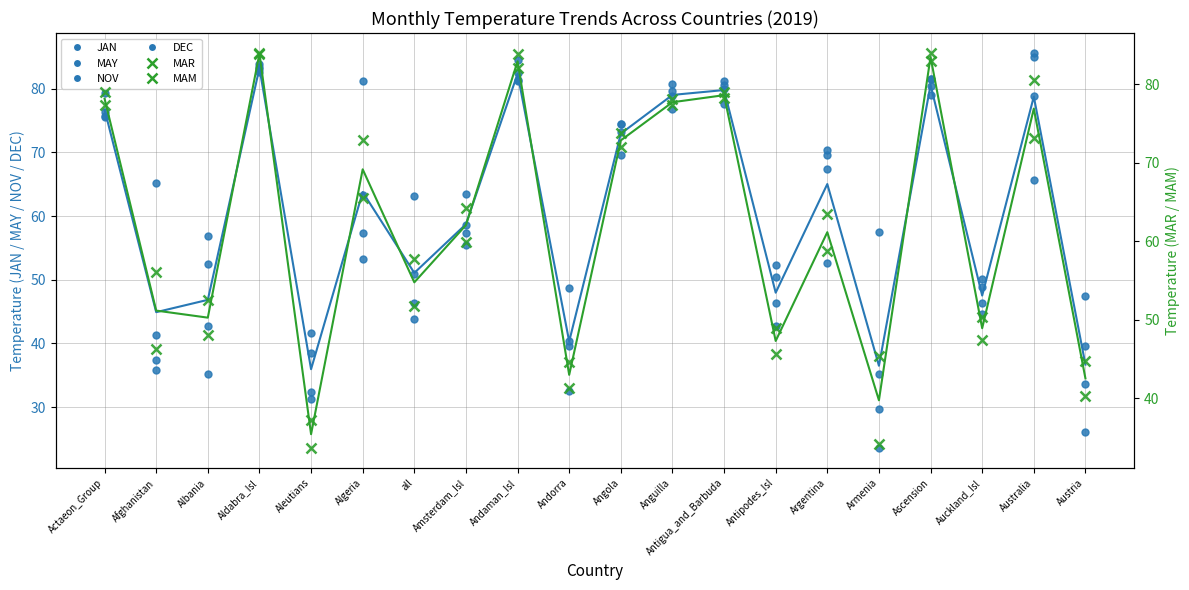

Reading left to right, extract all data points from this chart.

JAN: 79.3	35.8	35.2	83.5	32.4	53.2	43.9	63.5	81.1	32.5	73.2	76.8	77.5	52.3	70.3	23.5	81.5	50.2	85.6	26.1
MAY: 75.7	65.1	56.8	82.6	41.7	81.1	63.1	55.4	84.6	48.7	69.6	78.8	79.9	42.8	52.7	57.6	81.5	44.6	65.7	47.5
NOV: 75.6	41.4	52.5	83.8	38.5	63.3	50.9	57.4	82.4	40.5	74.5	80.8	81.1	46.4	67.5	35.2	79.0	46.4	78.8	39.6
DEC: 76.3	37.4	42.8	83.1	31.3	57.4	46.4	58.6	81.3	39.6	74.5	79.7	80.6	50.4	69.6	29.7	80.4	48.9	84.9	33.6
MAR: 79.0	46.2	48.0	84.0	33.6	65.5	51.8	64.2	82.0	41.4	73.8	77.4	78.3	48.9	63.5	34.2	84.0	50.4	80.6	40.3
MAM: 77.4	56.1	52.5	83.8	37.2	72.9	57.7	59.9	83.8	44.6	72.0	78.1	79.0	45.7	58.8	45.3	82.9	47.5	73.2	44.8